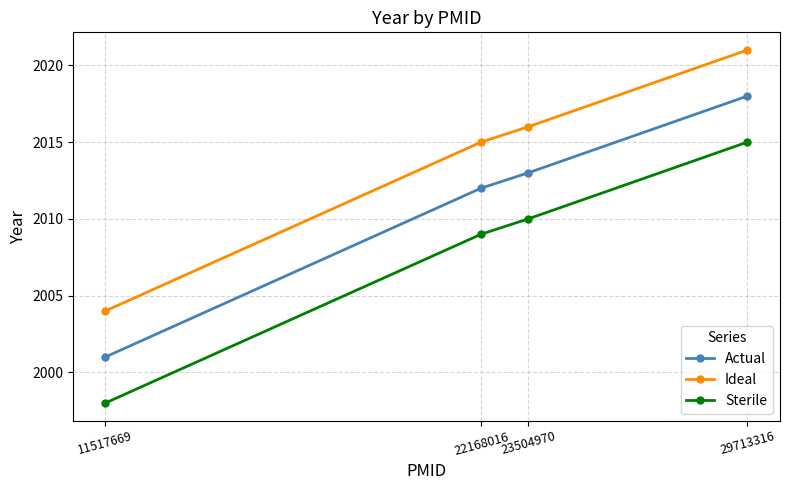

Read the Actual value at 22168016, to the nearest 10.

2010